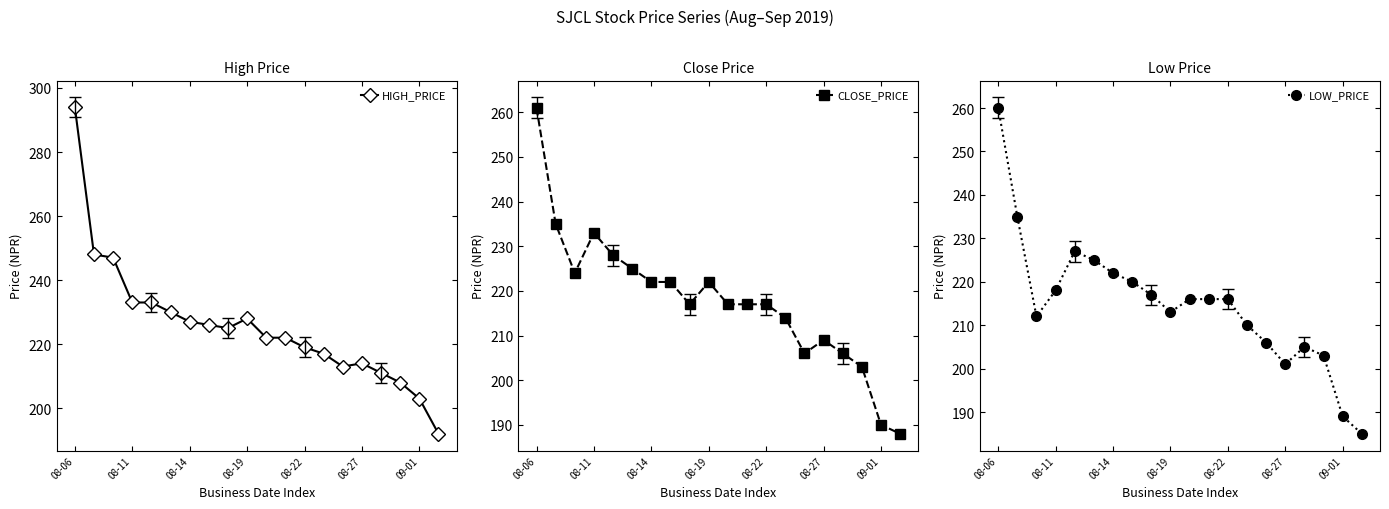

What is the minimum value shown in the chart?

185.0